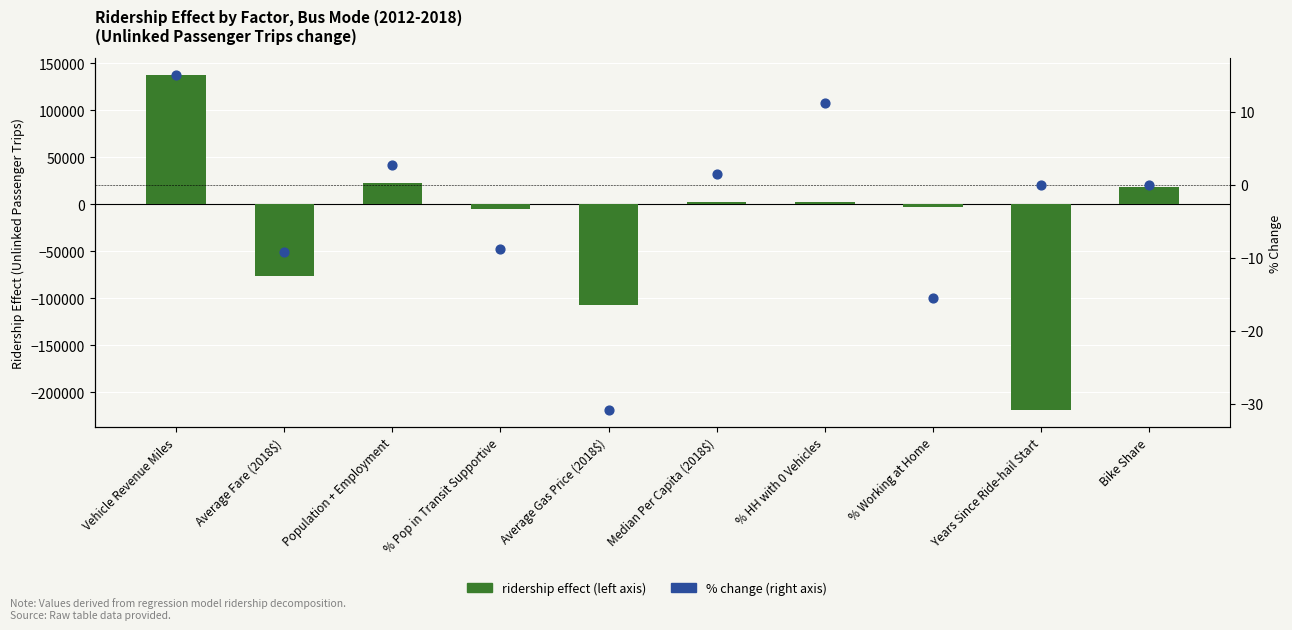

What is the total value across all series at % Working at Home?

-2784.8